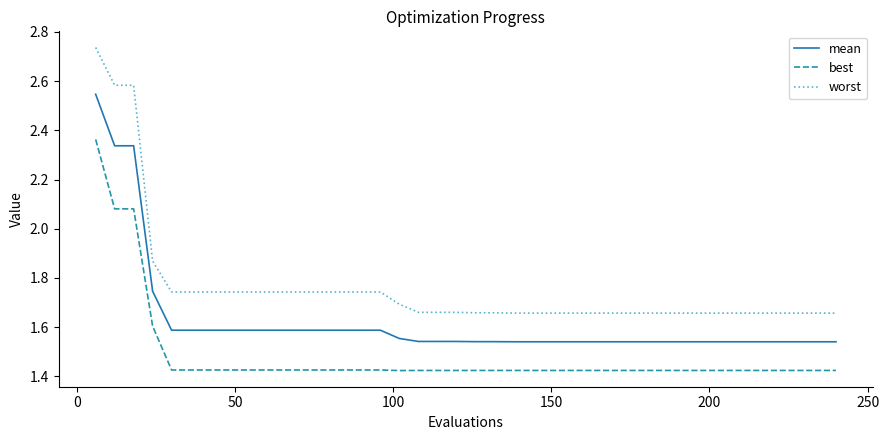

True or false: best and mean intersect in this chart.

False